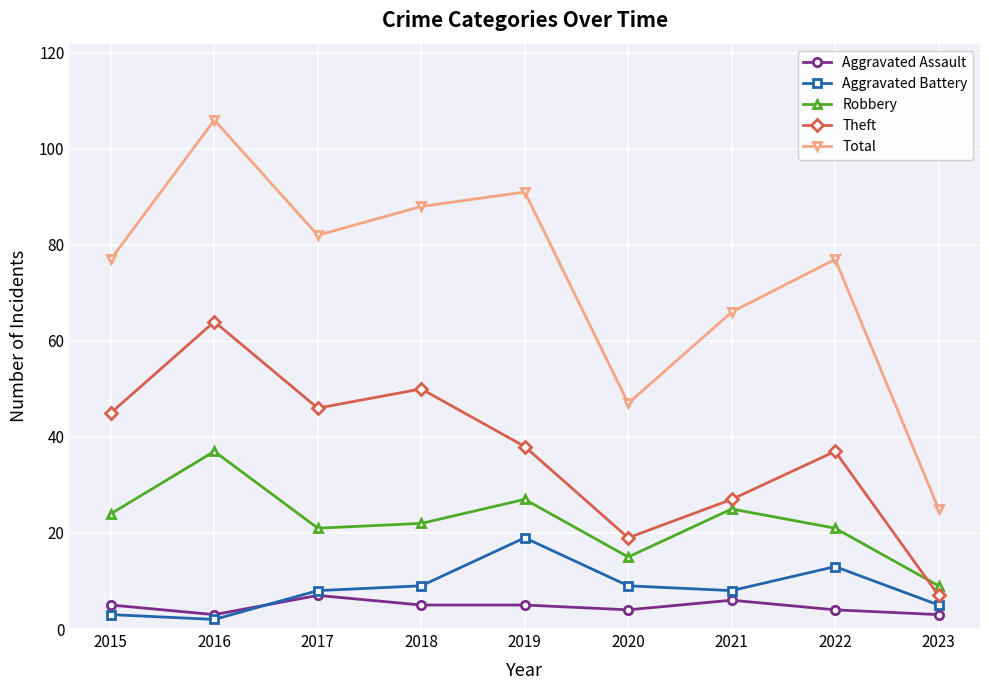

What is the difference between the second highest and second lowest values in the Robbery series?

12